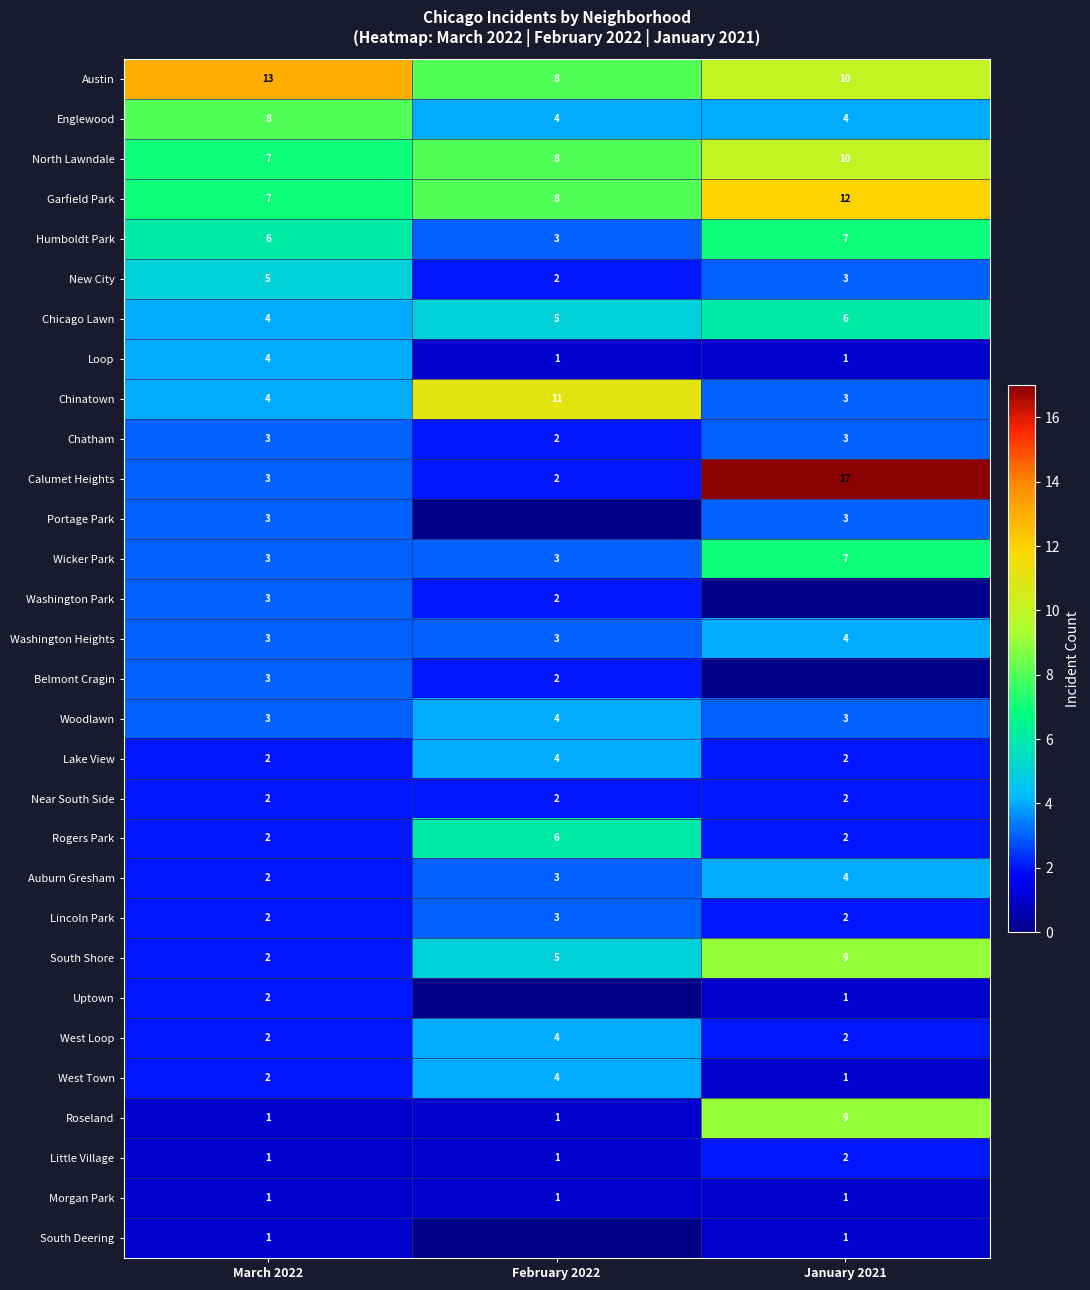

Count the West Loop values in the range 2 to 4.

3